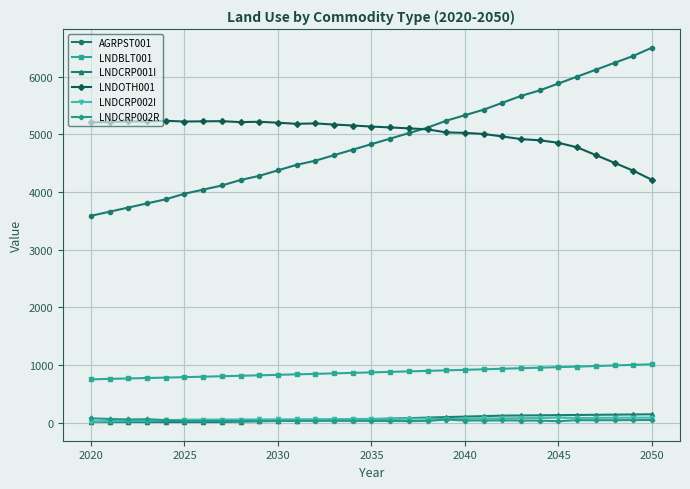

What are all the series names shown in the legend?

AGRPST001, LNDBLT001, LNDCRP001I, LNDOTH001, LNDCRP002I, LNDCRP002R